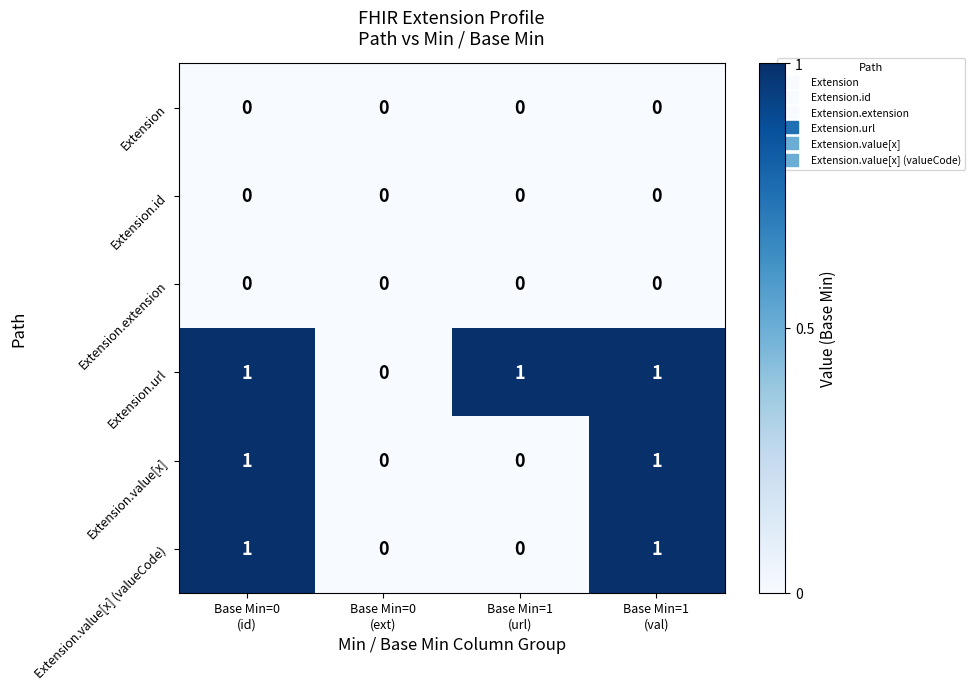

Which series has the largest total across all categories?

Extension.url